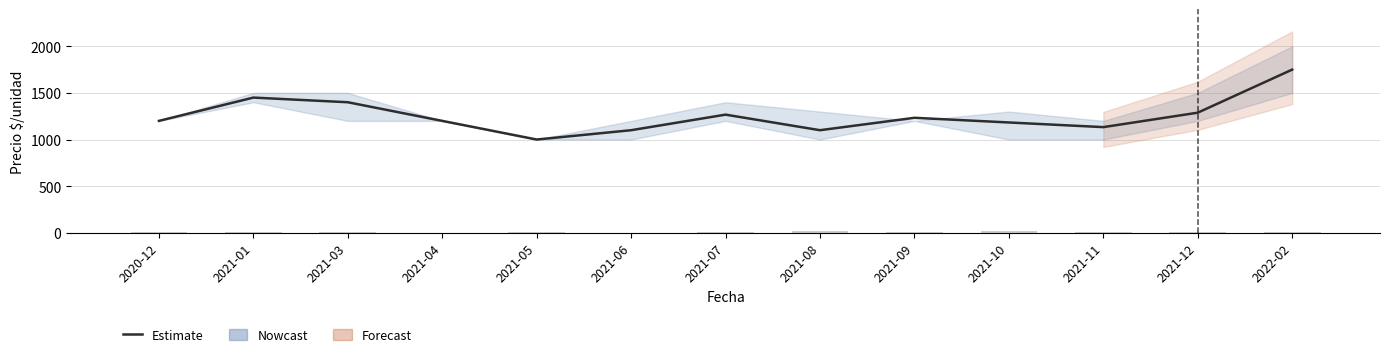

What is the difference between the maximum and minimum values in the Precio promedio ponderado series?

750.0